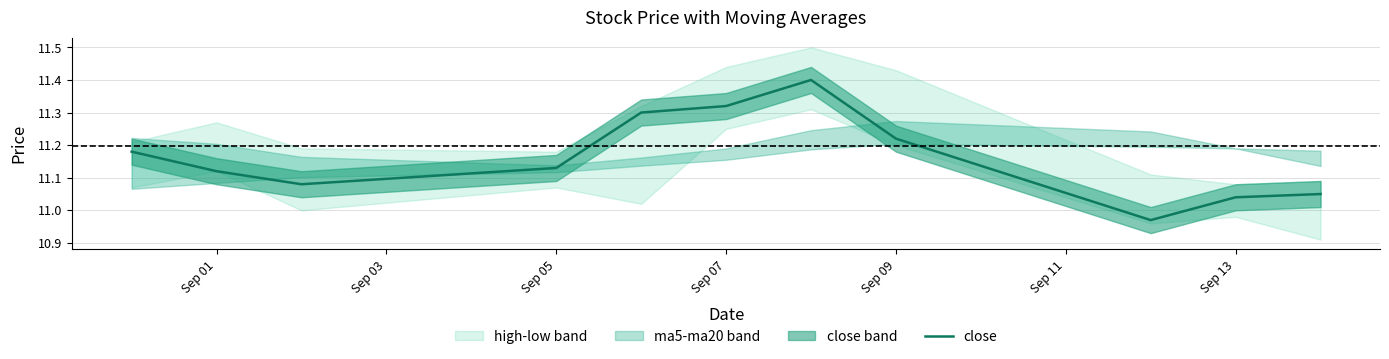

What is the highest value of the close series?

11.4